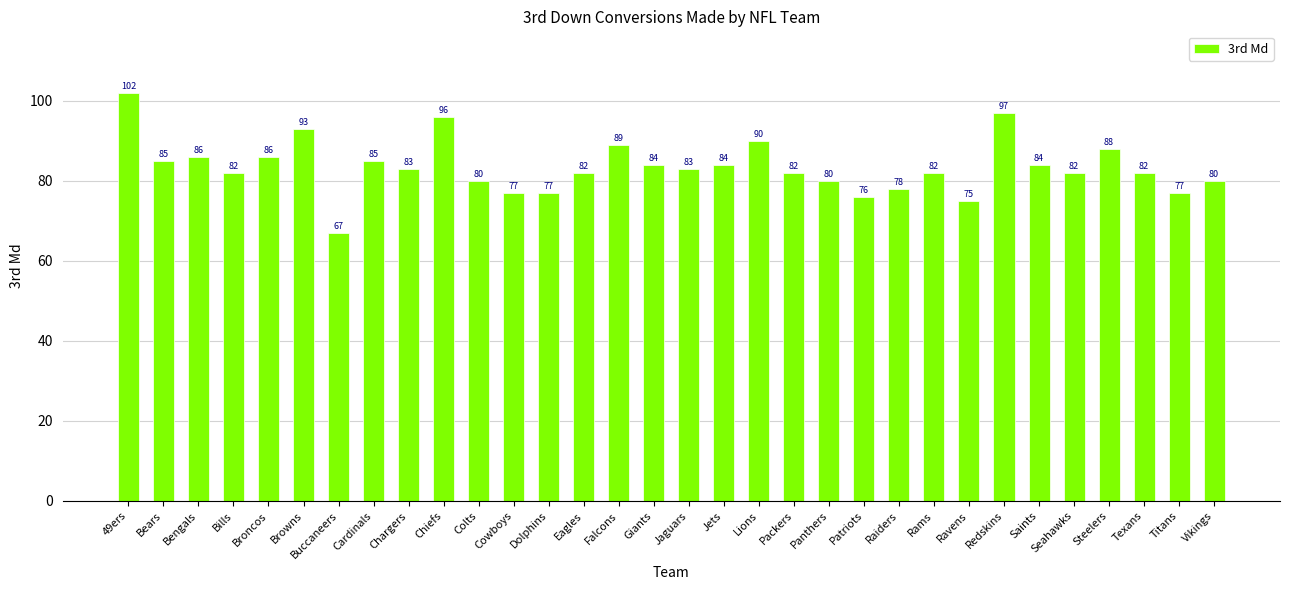

At which label does the data first exceed 83?

49ers